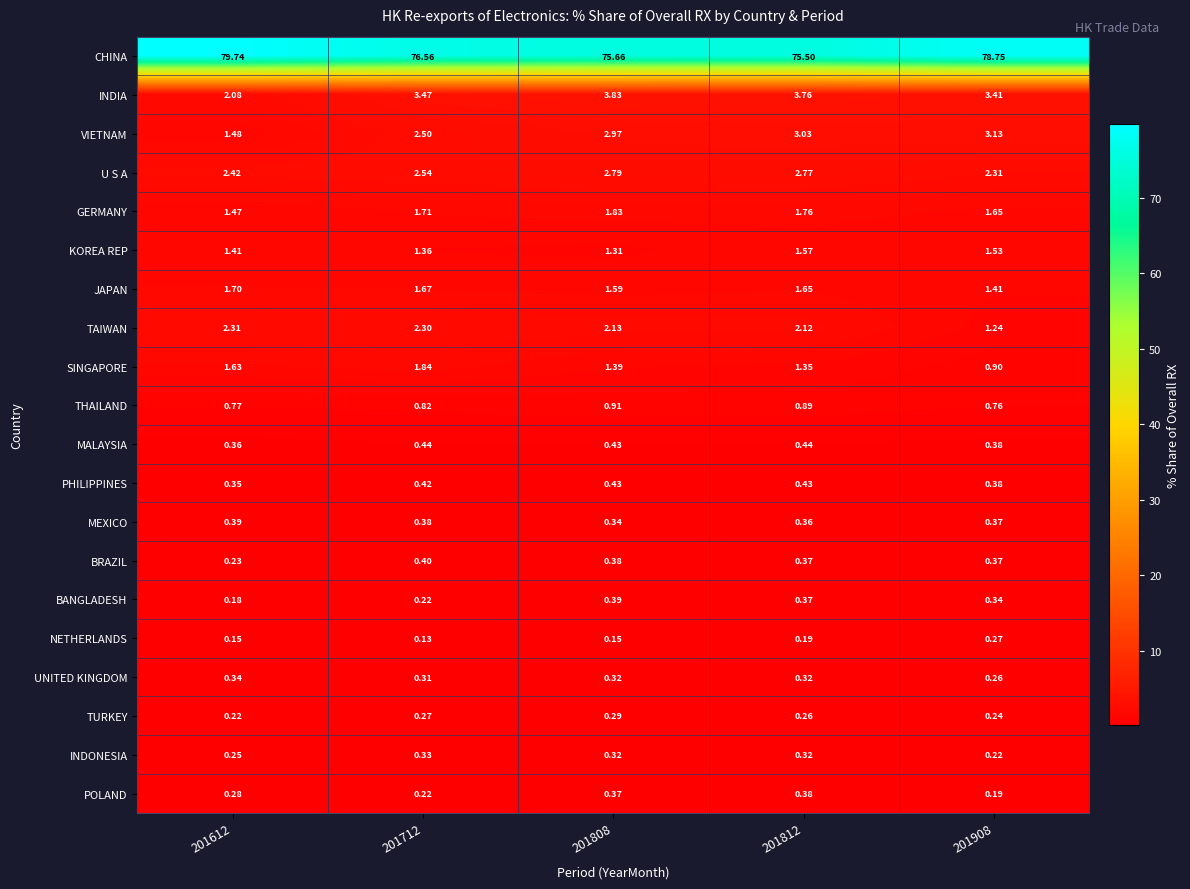

What is the greatest value displayed?

79.7